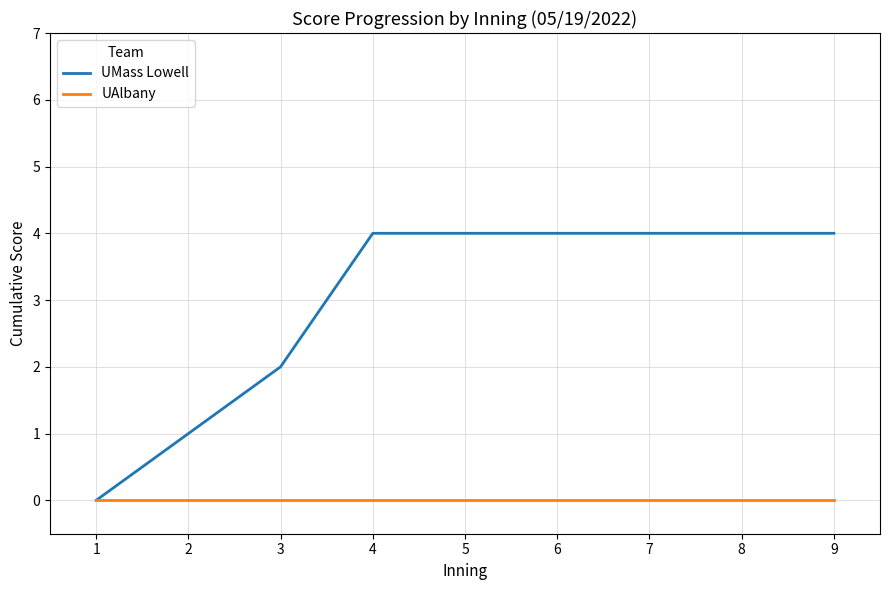

List the series in order of their peak value, lowest first.

UAlbany, UMass Lowell